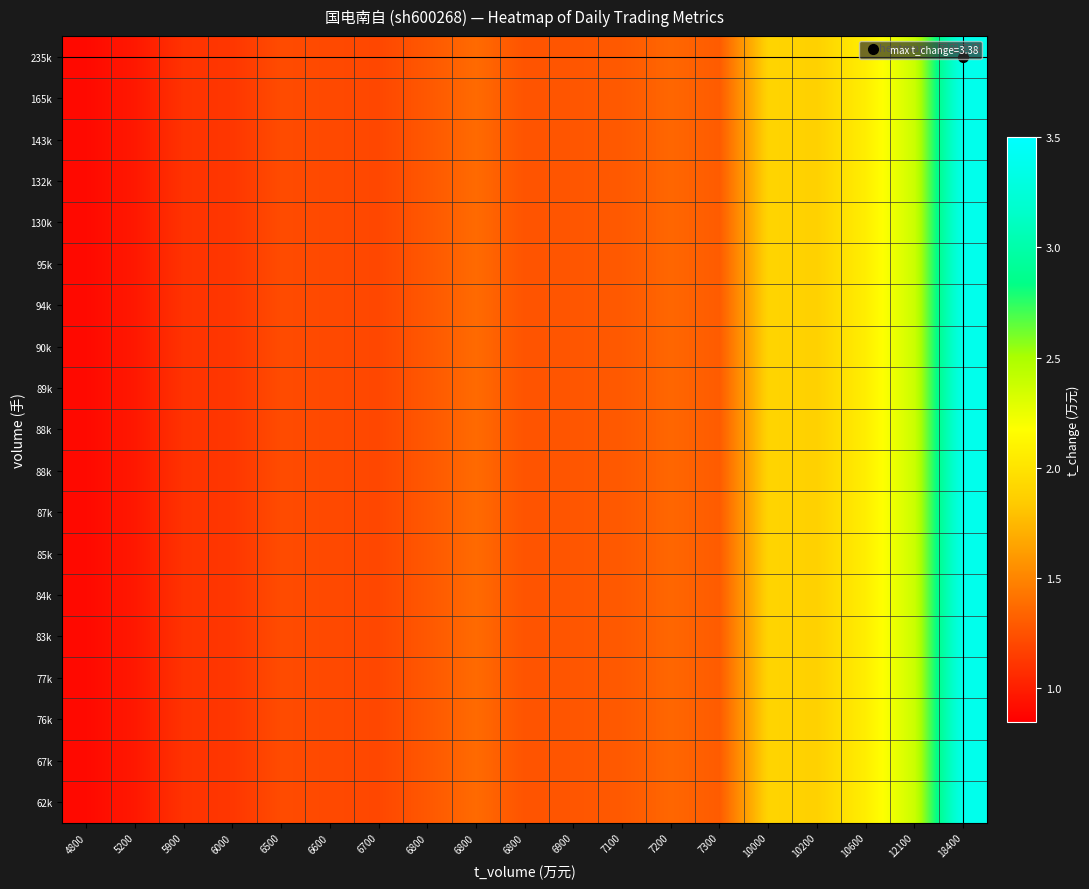

Reading right to left, what are all the values shown in this chart?

row_0: 3.4	2.4	2.1	1.9	1.9	1.3	1.4	1.3	1.3	1.3	1.4	1.3	1.2	1.2	1.2	1.1	1.1	1.0	0.9
row_1: 3.4	2.4	2.1	1.9	1.9	1.3	1.4	1.3	1.3	1.3	1.4	1.3	1.2	1.2	1.2	1.1	1.1	1.0	0.9
row_2: 3.4	2.4	2.1	1.9	1.9	1.3	1.4	1.3	1.3	1.3	1.4	1.3	1.2	1.2	1.2	1.1	1.1	1.0	0.9
row_3: 3.4	2.4	2.1	1.9	1.9	1.3	1.4	1.3	1.3	1.3	1.4	1.3	1.2	1.2	1.2	1.1	1.1	1.0	0.9
row_4: 3.4	2.4	2.1	1.9	1.9	1.3	1.4	1.3	1.3	1.3	1.4	1.3	1.2	1.2	1.2	1.1	1.1	1.0	0.9
row_5: 3.4	2.4	2.1	1.9	1.9	1.3	1.4	1.3	1.3	1.3	1.4	1.3	1.2	1.2	1.2	1.1	1.1	1.0	0.9
row_6: 3.4	2.4	2.1	1.9	1.9	1.3	1.4	1.3	1.3	1.3	1.4	1.3	1.2	1.2	1.2	1.1	1.1	1.0	0.9
row_7: 3.4	2.4	2.1	1.9	1.9	1.3	1.4	1.3	1.3	1.3	1.4	1.3	1.2	1.2	1.2	1.1	1.1	1.0	0.9
row_8: 3.4	2.4	2.1	1.9	1.9	1.3	1.4	1.3	1.3	1.3	1.4	1.3	1.2	1.2	1.2	1.1	1.1	1.0	0.9
row_9: 3.4	2.4	2.1	1.9	1.9	1.3	1.4	1.3	1.3	1.3	1.4	1.3	1.2	1.2	1.2	1.1	1.1	1.0	0.9
row_10: 3.4	2.4	2.1	1.9	1.9	1.3	1.4	1.3	1.3	1.3	1.4	1.3	1.2	1.2	1.2	1.1	1.1	1.0	0.9
row_11: 3.4	2.4	2.1	1.9	1.9	1.3	1.4	1.3	1.3	1.3	1.4	1.3	1.2	1.2	1.2	1.1	1.1	1.0	0.9
row_12: 3.4	2.4	2.1	1.9	1.9	1.3	1.4	1.3	1.3	1.3	1.4	1.3	1.2	1.2	1.2	1.1	1.1	1.0	0.9
row_13: 3.4	2.4	2.1	1.9	1.9	1.3	1.4	1.3	1.3	1.3	1.4	1.3	1.2	1.2	1.2	1.1	1.1	1.0	0.9
row_14: 3.4	2.4	2.1	1.9	1.9	1.3	1.4	1.3	1.3	1.3	1.4	1.3	1.2	1.2	1.2	1.1	1.1	1.0	0.9
row_15: 3.4	2.4	2.1	1.9	1.9	1.3	1.4	1.3	1.3	1.3	1.4	1.3	1.2	1.2	1.2	1.1	1.1	1.0	0.9
row_16: 3.4	2.4	2.1	1.9	1.9	1.3	1.4	1.3	1.3	1.3	1.4	1.3	1.2	1.2	1.2	1.1	1.1	1.0	0.9
row_17: 3.4	2.4	2.1	1.9	1.9	1.3	1.4	1.3	1.3	1.3	1.4	1.3	1.2	1.2	1.2	1.1	1.1	1.0	0.9
row_18: 3.4	2.4	2.1	1.9	1.9	1.3	1.4	1.3	1.3	1.3	1.4	1.3	1.2	1.2	1.2	1.1	1.1	1.0	0.9